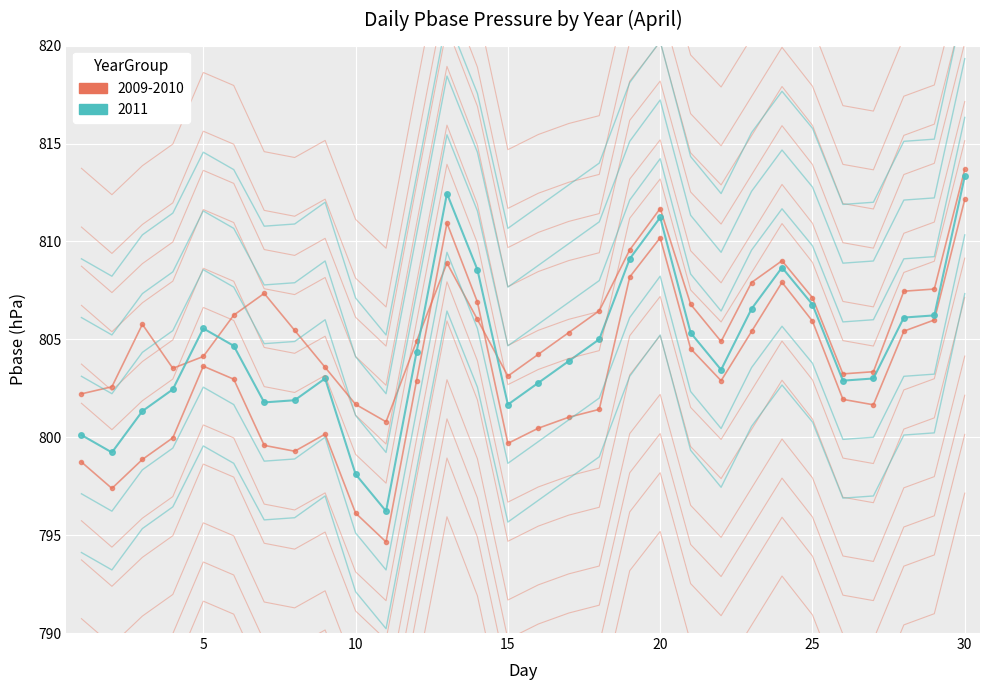

Is this an area chart (filled region under the line)?

No